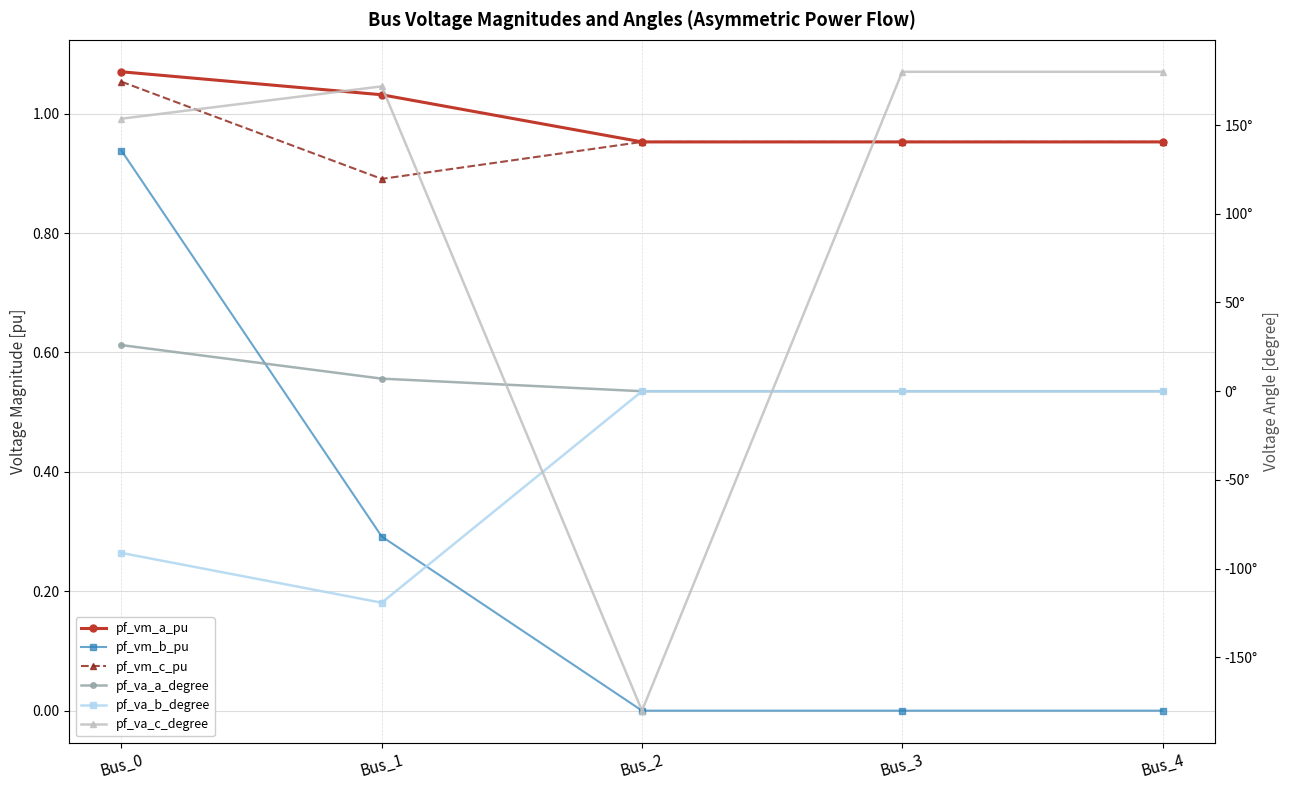

Is the value of pf_vm_b_pu at Bus_3 greater than the value of pf_va_b_degree at Bus_2?

No